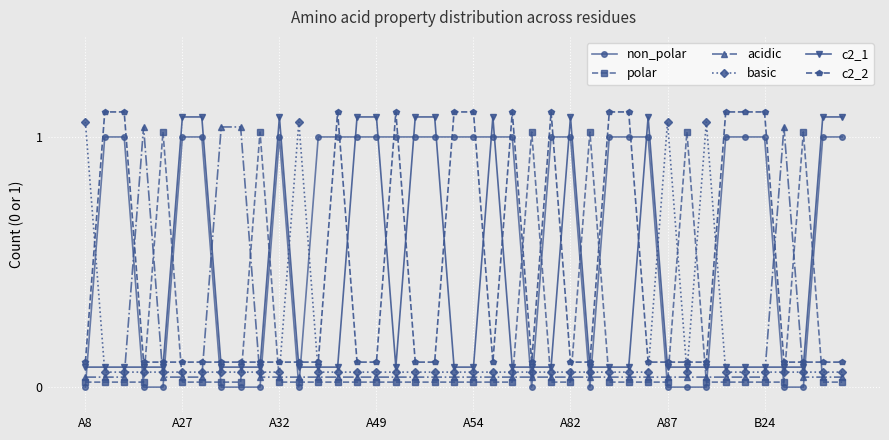

True or false: c2_1 has more than 2 points higher than both neighbors.

True